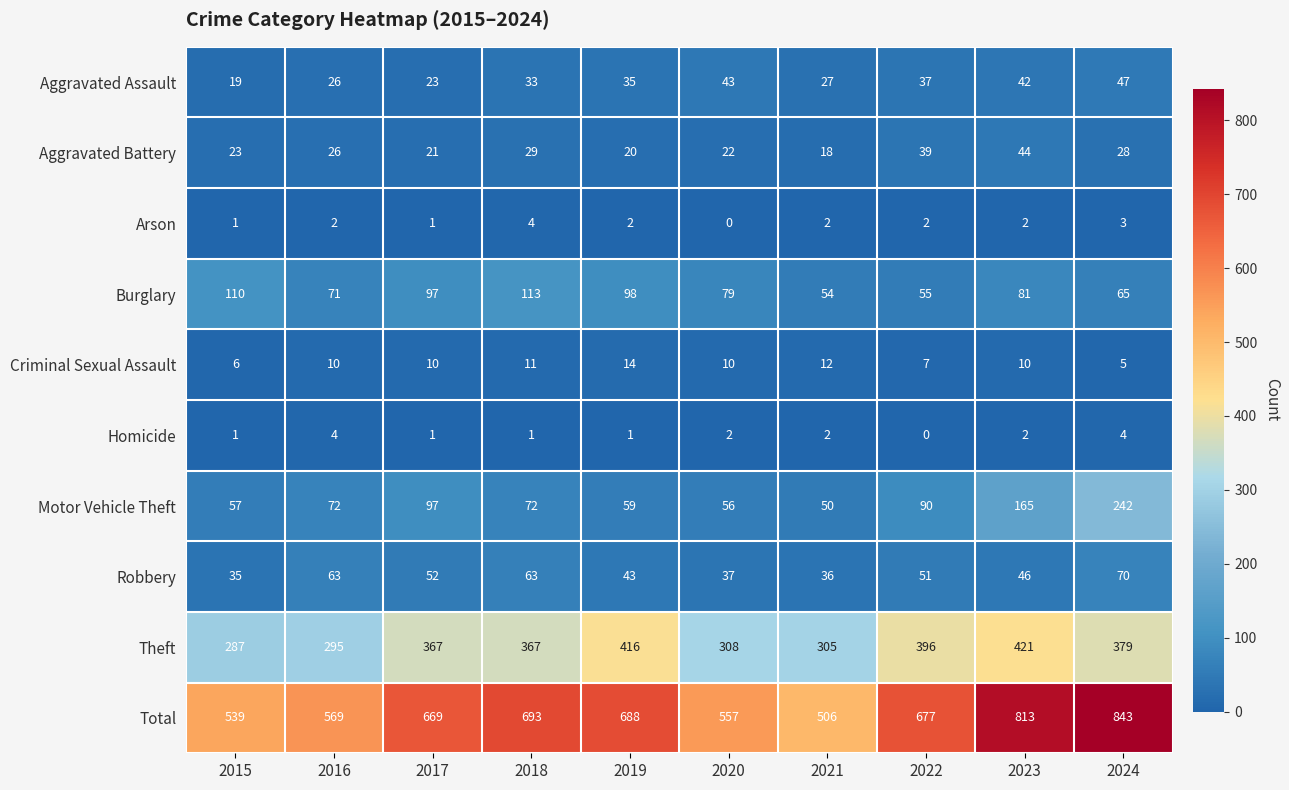

Which series has the largest range (max minus min)?

Total